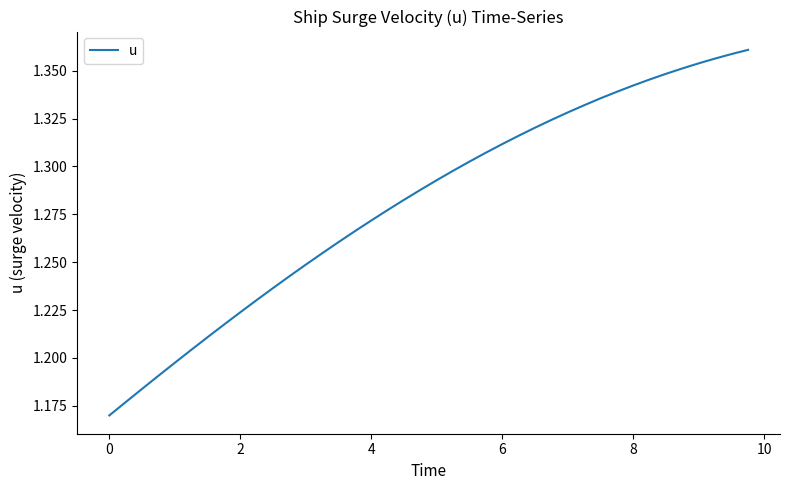

At which label is the value closest to 1?

0